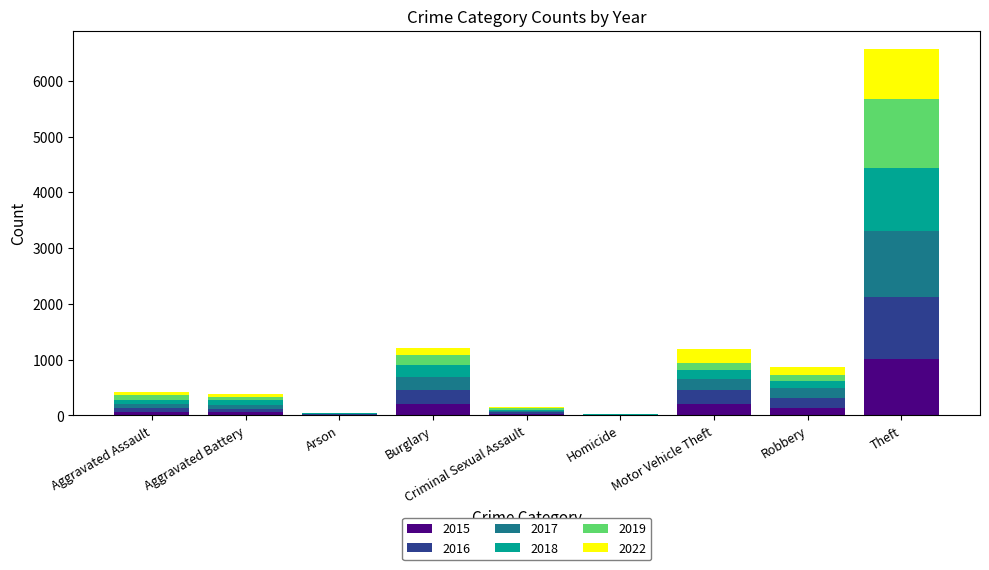

What is the highest value of the 2015 series?

1017